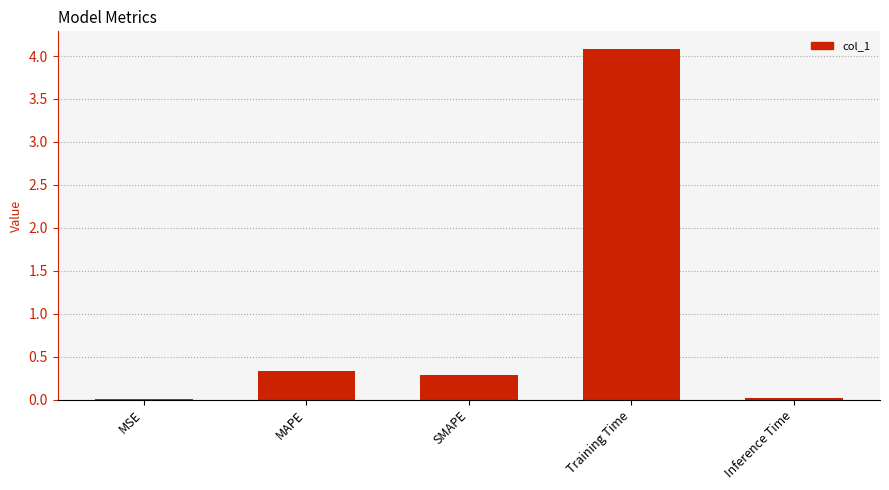

Which category has the highest value across all series?

Training Time